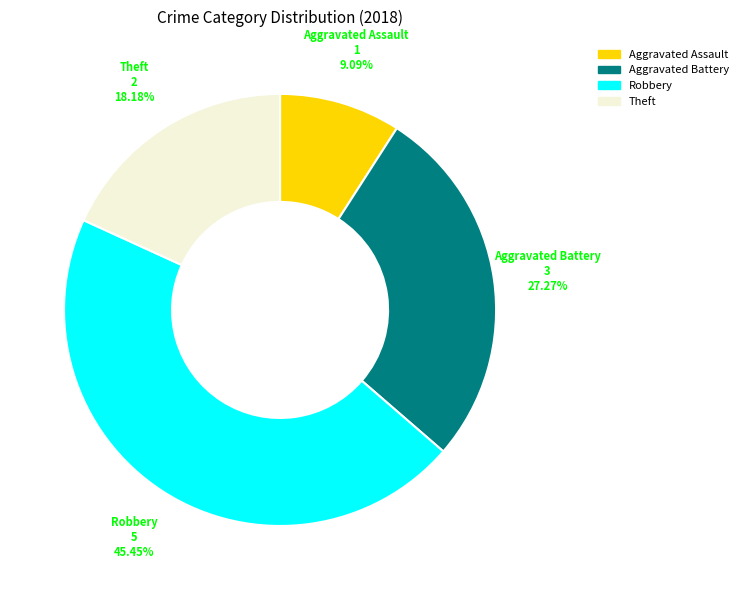

Count the number of slices in the pie.

4